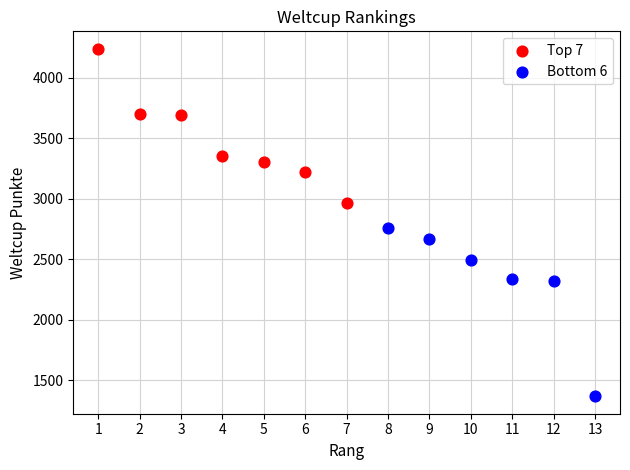

Which series contains the highest Y value?

Top 7